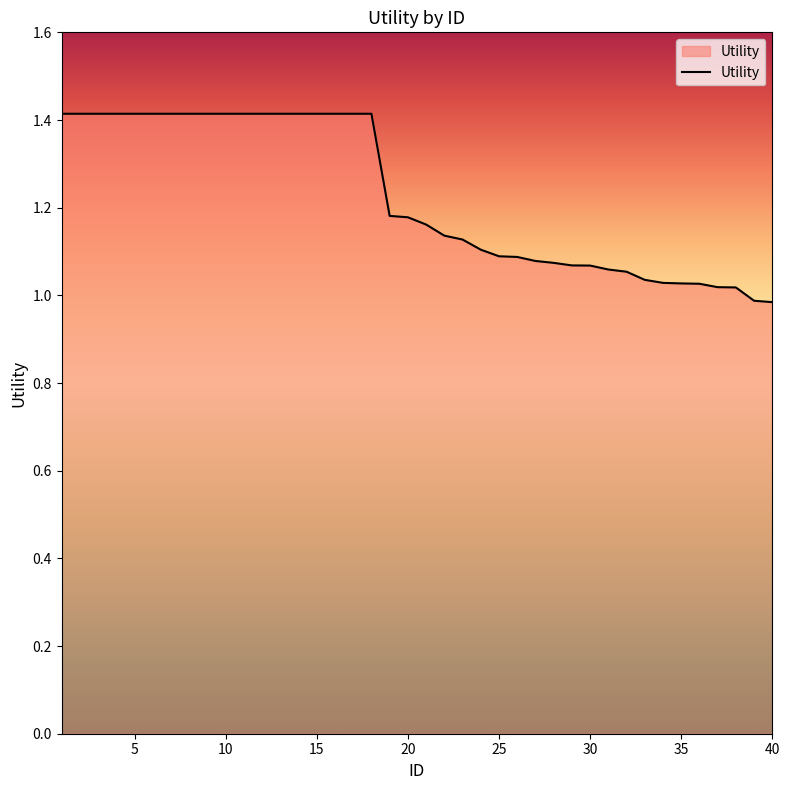

What is the difference between the maximum and minimum values?

0.4